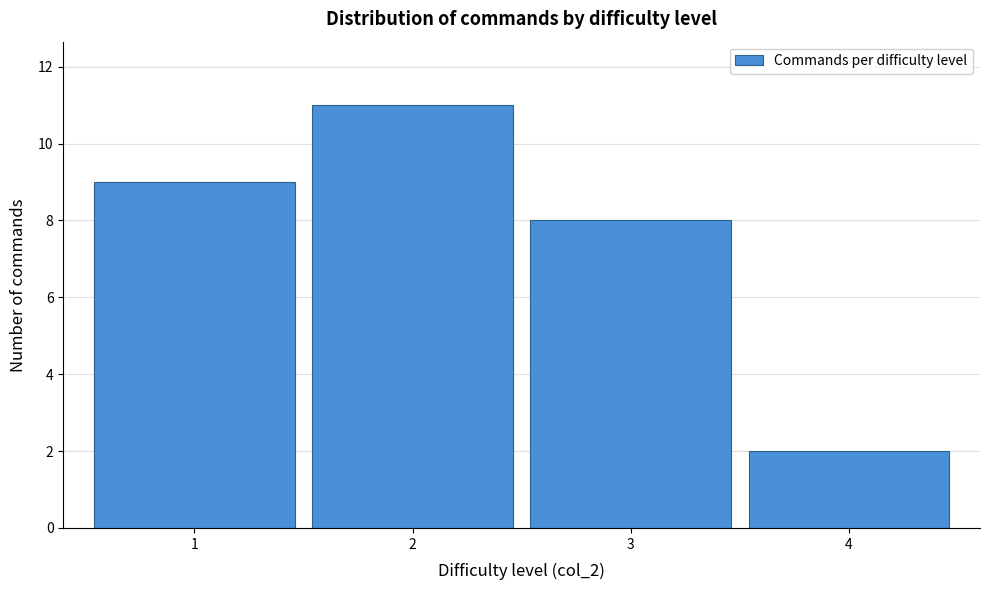

Reading right to left, extract all data points from this chart.

2	8	11	9